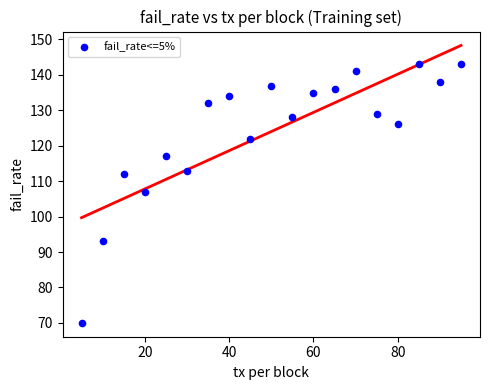

What is the range of X values (max minus min)?

90